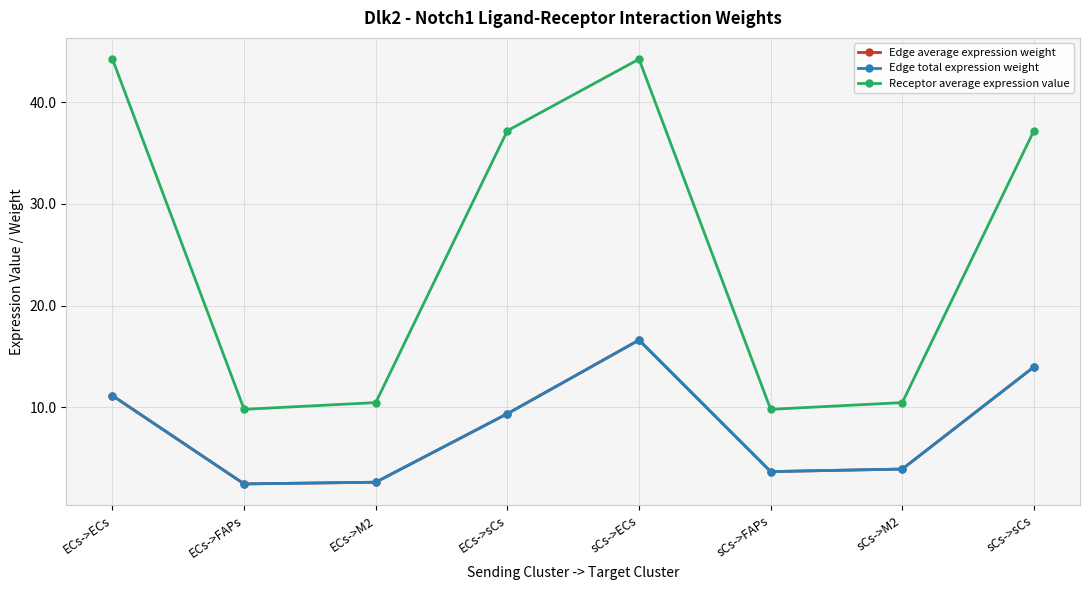

At which category does Receptor average expression value reach its first local peak?

sCs->ECs